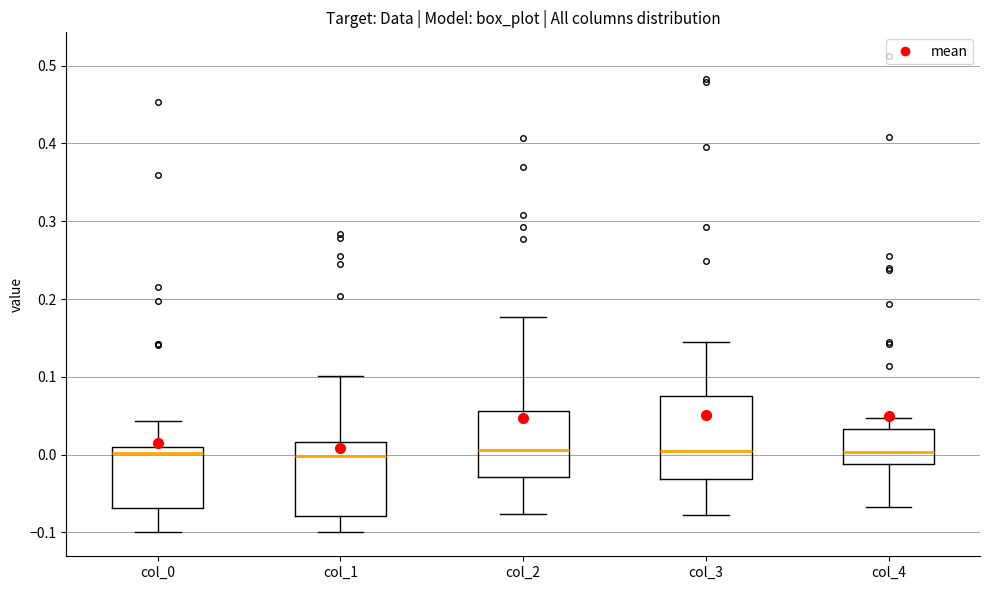

Reading left to right, transcribe this box plot: for each box, give where its median line is, the range the box spans, and where its two whiskers end, as read against the y-axis. The values are not printed on the chart, so give them approximately, as read against the axis.

col_0: median 0.00, box -0.07 to 0.01, whiskers -0.10 to 0.04
col_1: median 0.00, box -0.08 to 0.02, whiskers -0.10 to 0.10
col_2: median 0.01, box -0.03 to 0.06, whiskers -0.08 to 0.18
col_3: median 0.00, box -0.03 to 0.08, whiskers -0.08 to 0.14
col_4: median 0.00, box -0.01 to 0.03, whiskers -0.07 to 0.05